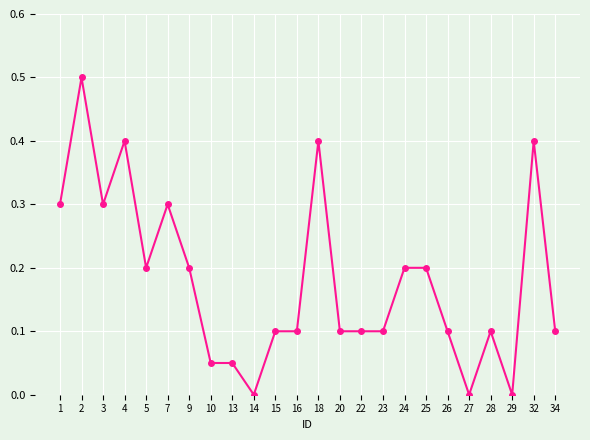

Does the chart have visible grid lines?

Yes